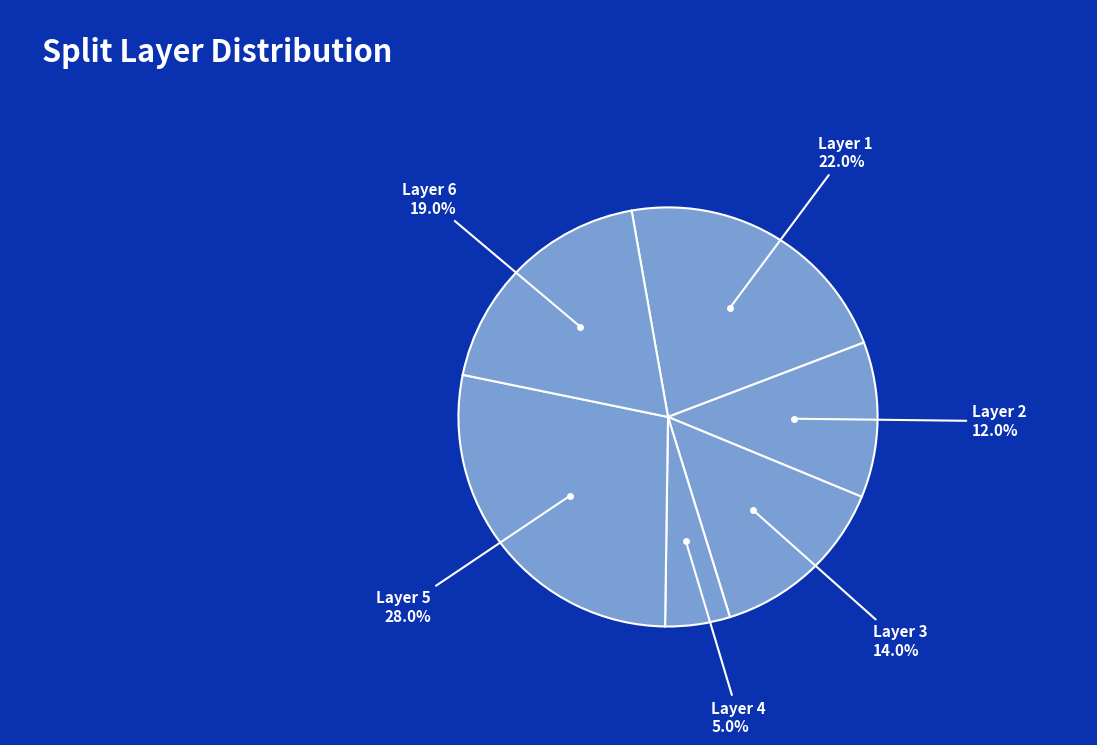

How many segments does this pie chart have?

6